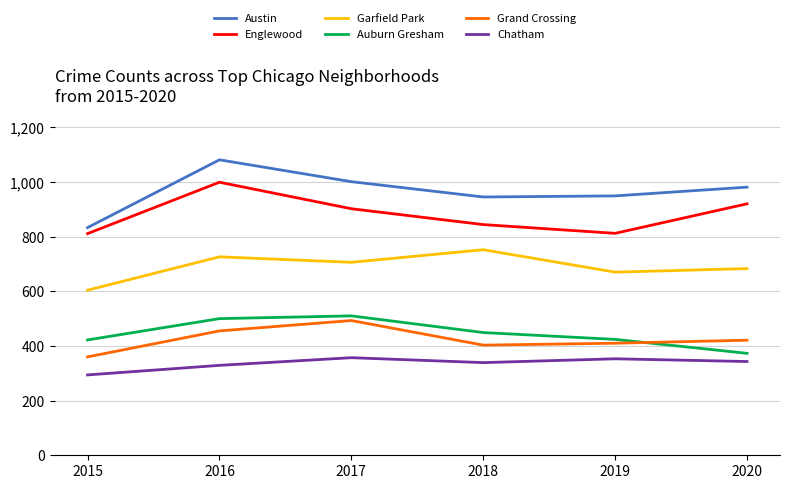

What is the lowest value of the Austin series?

833